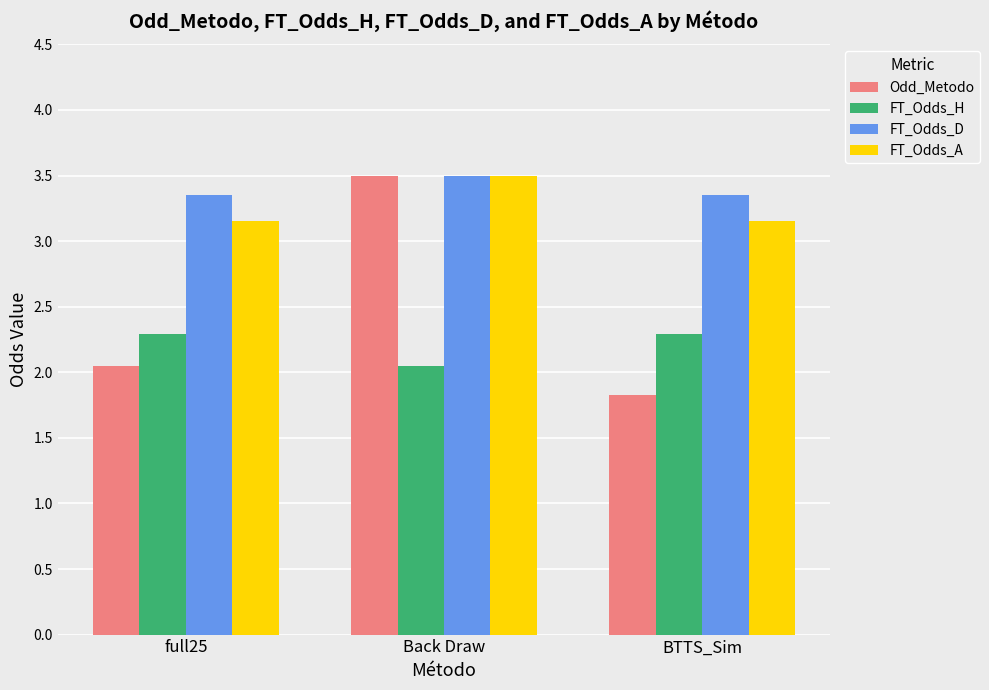

Which series has the largest range (max minus min)?

Odd_Metodo